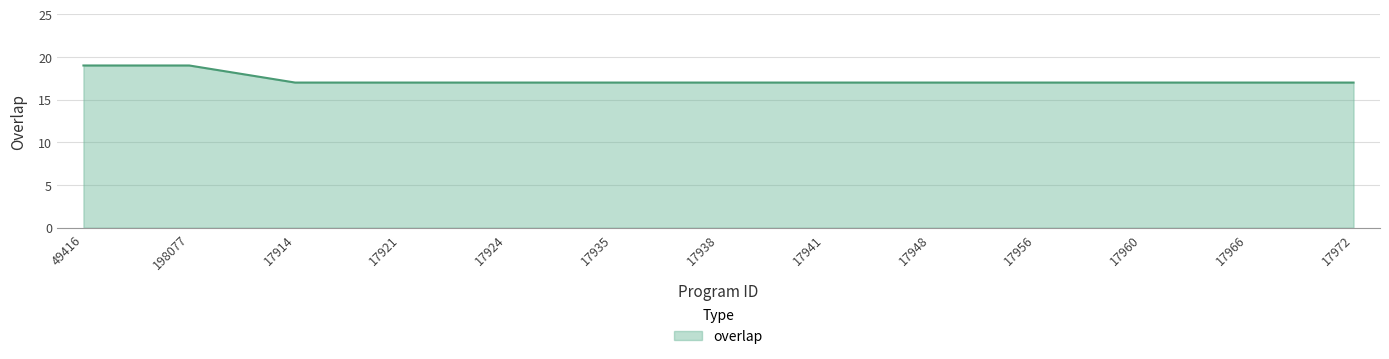

What is the maximum value shown in the chart?

19